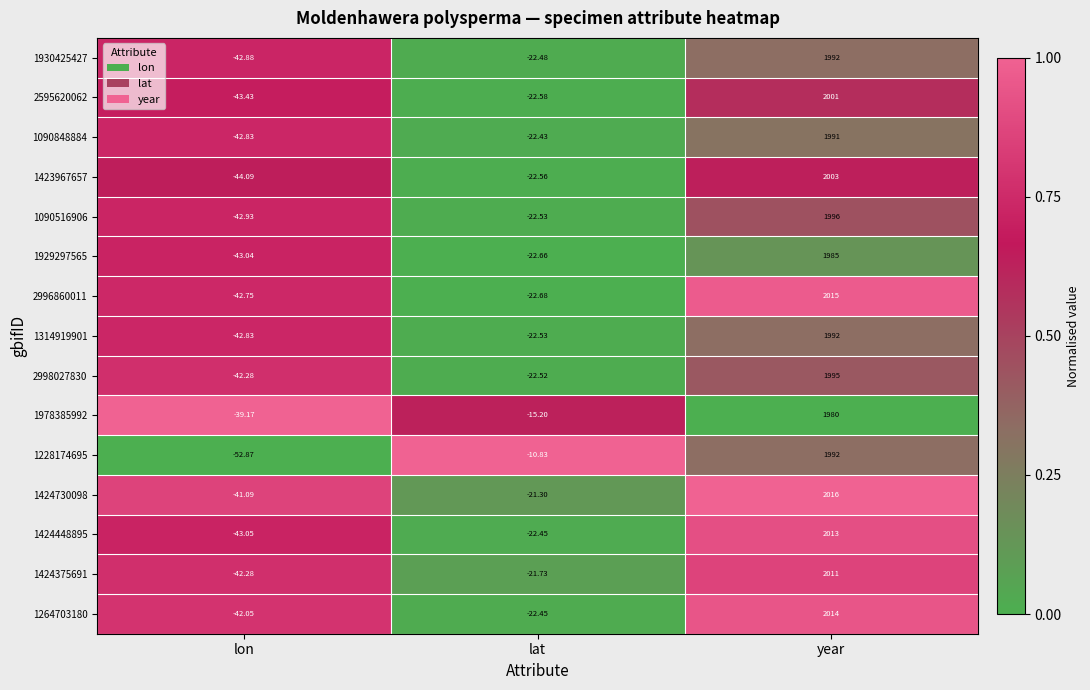

Where does the 1978385992 series first go above -15?

year